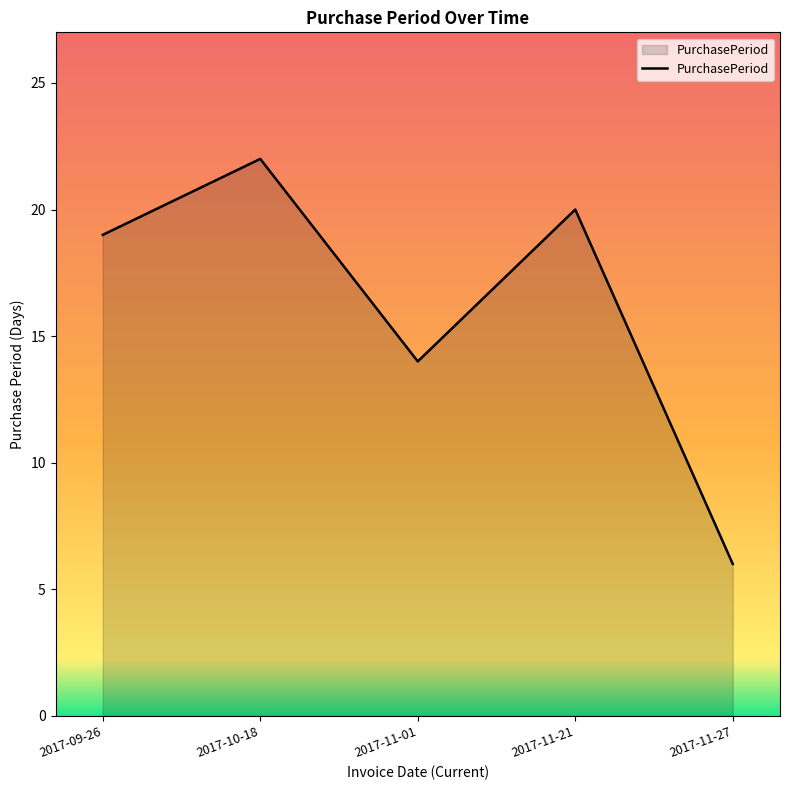

Where is the first local maximum?

2017-10-18